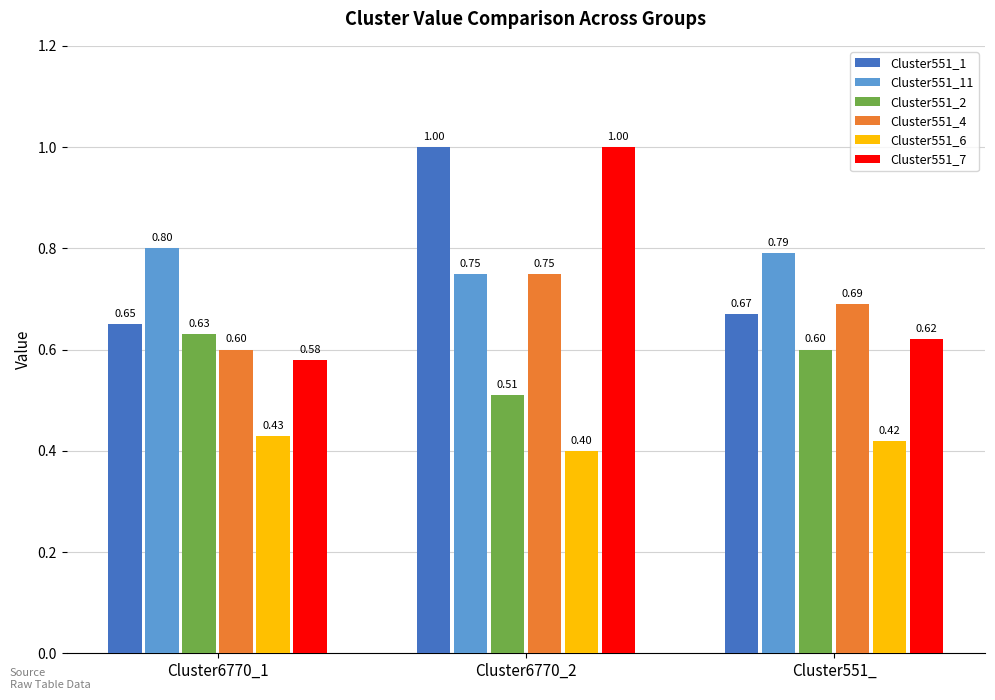

Are the bars grouped side by side (vs. stacked)?

Yes